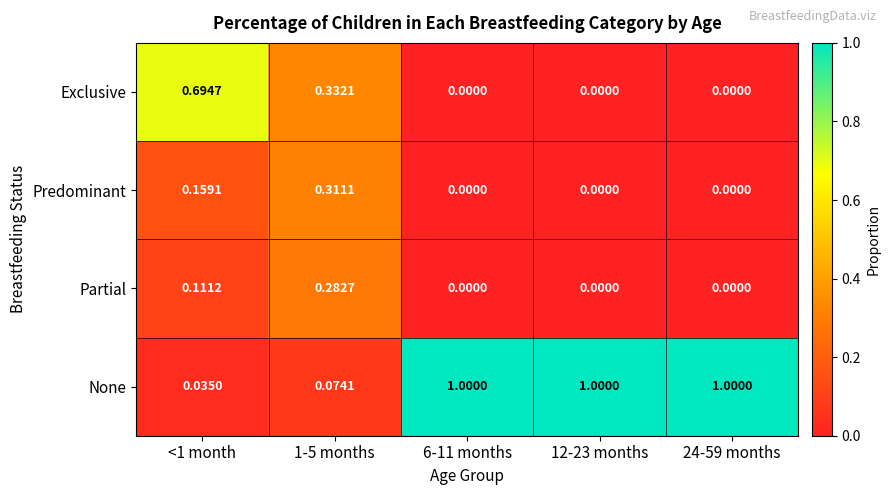

At how many categories does at least one series exceed 0?

5